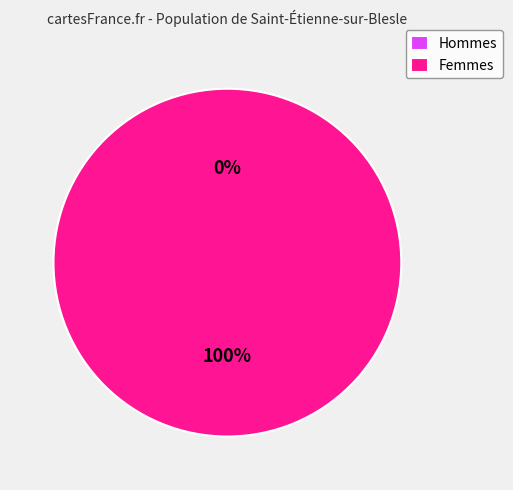

Does 2036-08-01 05:50:12 represent more than half of the total?

Yes